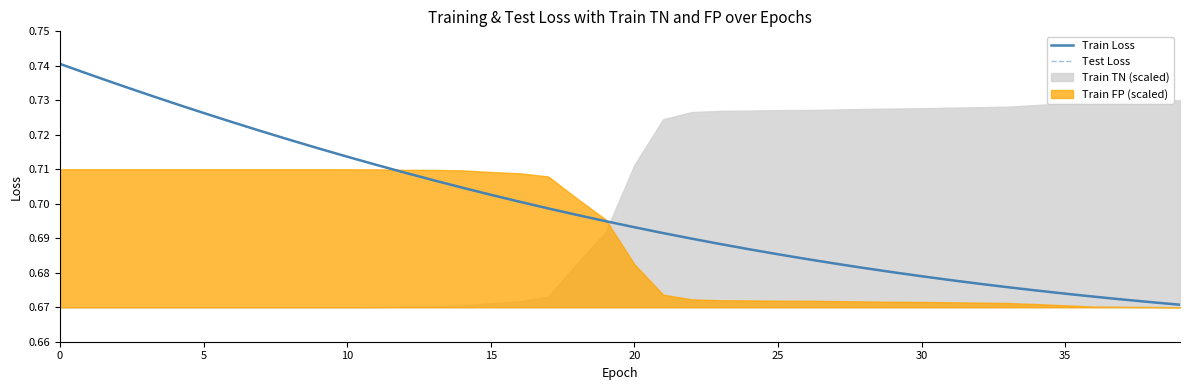

What is the highest value of the Test Loss series?

0.7